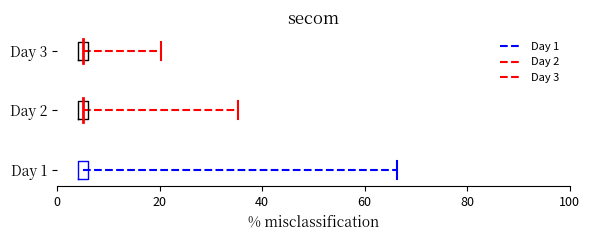

What is the average value of the Day 2 series?

1